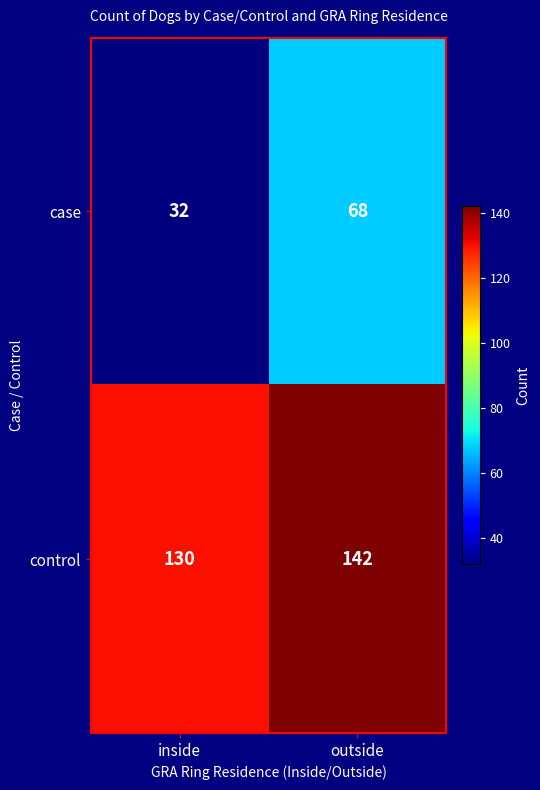

Reading left to right, what are all the values shown in this chart?

case: inside=32	outside=68
control: inside=130	outside=142